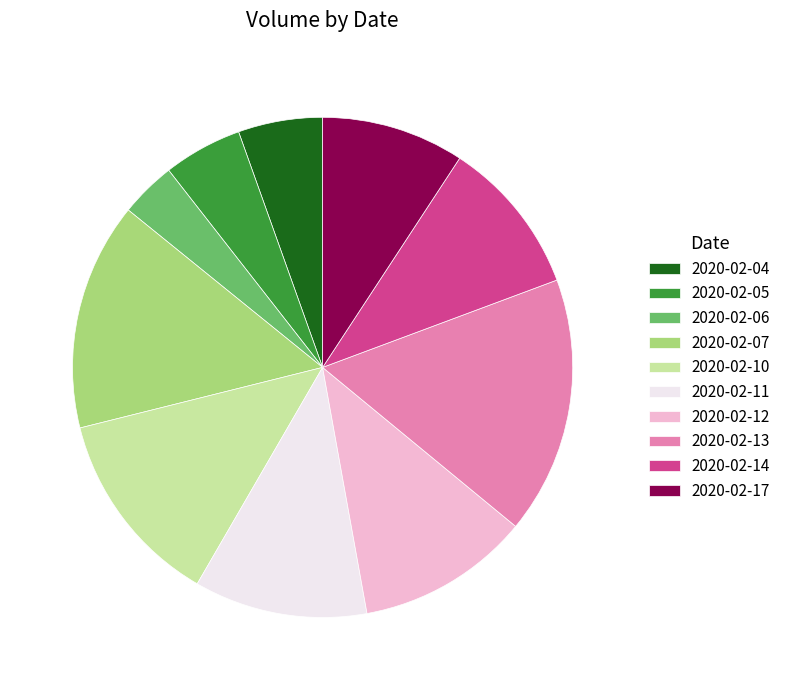

Is the sum of 2020-02-04 and 2020-02-13 greater than half?

No